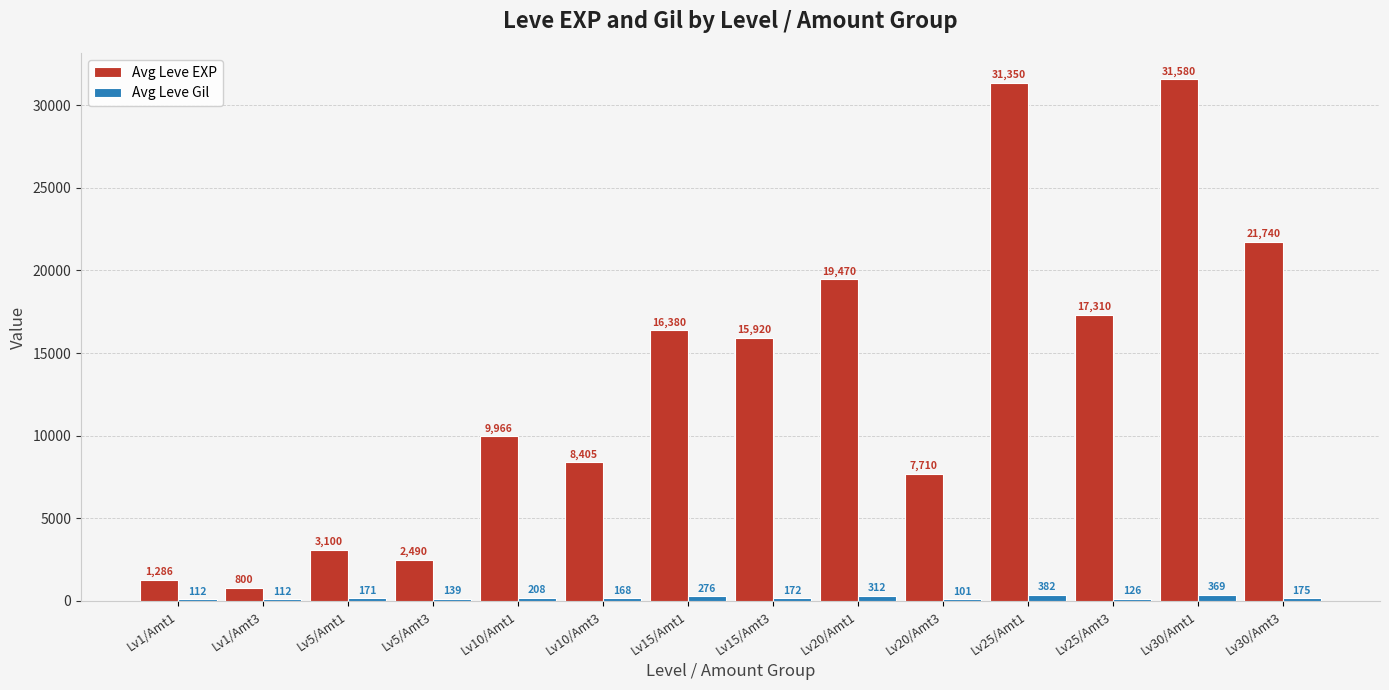

What value does the Avg Leve Gil series have at Lv15/Amt1, to the nearest 10?

280